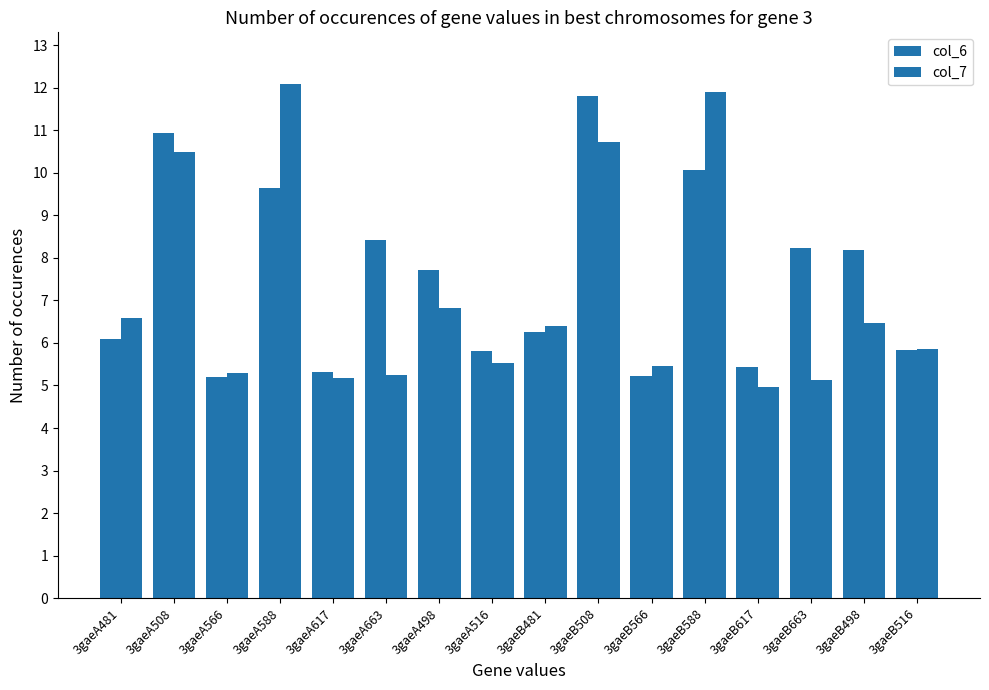

How many data points does each series have?

16